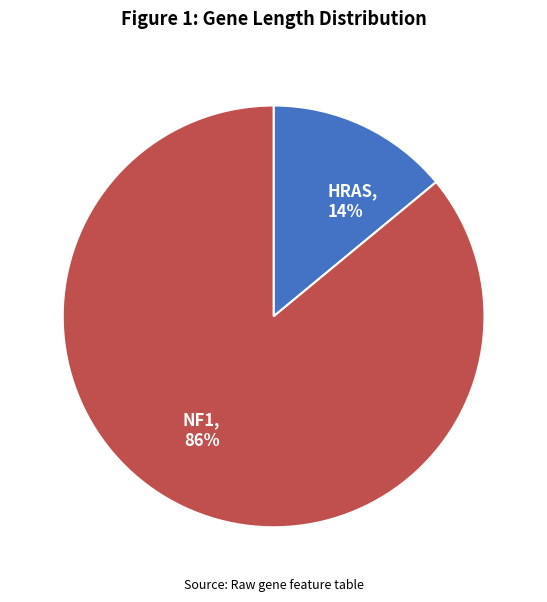

To the nearest percent, what portion does NF1 represent?

86%